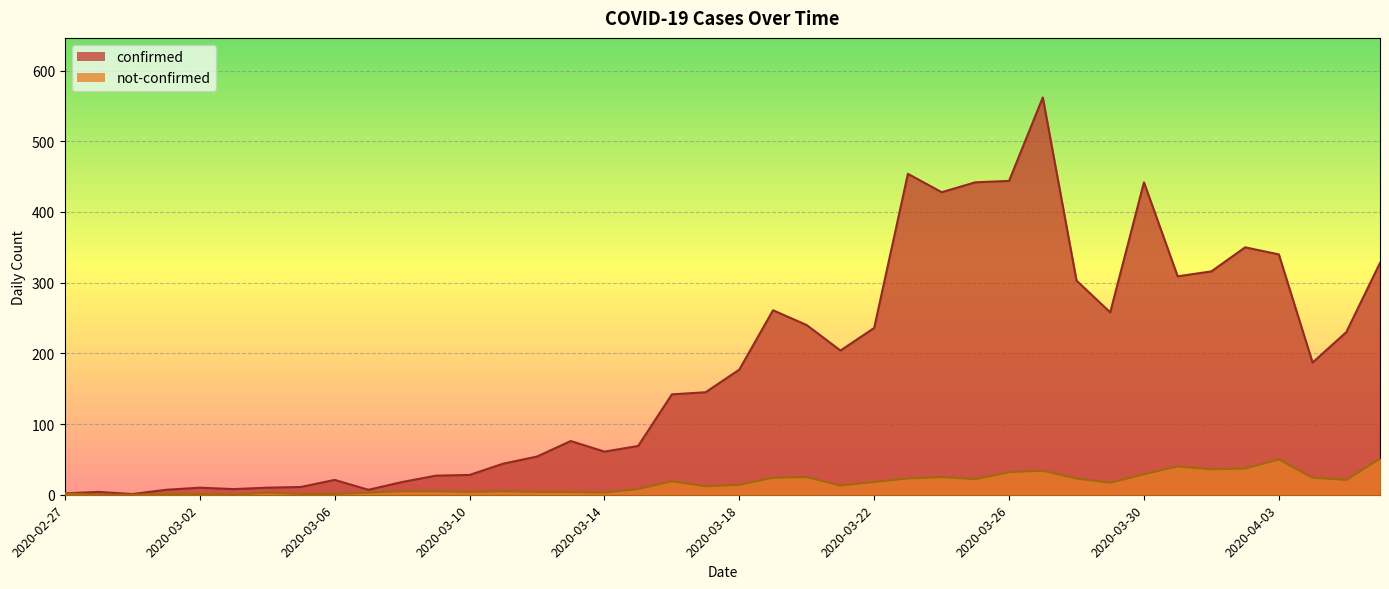

Reading left to right, extract all data points from this chart.

confirmed: 2020-02-27=2	2020-02-28=4	2020-02-29=1	2020-03-01=7	2020-03-02=10	2020-03-03=8	2020-03-04=10	2020-03-05=11	2020-03-06=21	2020-03-07=7	2020-03-08=18	2020-03-09=27	2020-03-10=28	2020-03-11=44	2020-03-12=54	2020-03-13=76	2020-03-14=61	2020-03-15=69	2020-03-16=142	2020-03-17=145	2020-03-18=177	2020-03-19=261	2020-03-20=240	2020-03-21=204	2020-03-22=236	2020-03-23=454	2020-03-24=428	2020-03-25=442	2020-03-26=444	2020-03-27=562	2020-03-28=303	2020-03-29=258	2020-03-30=442	2020-03-31=309	2020-04-01=316	2020-04-02=350	2020-04-03=340	2020-04-04=187	2020-04-05=230	2020-04-06=328
not-confirmed: 2020-02-27=2	2020-02-28=0	2020-02-29=0	2020-03-01=1	2020-03-02=1	2020-03-03=0	2020-03-04=3	2020-03-05=1	2020-03-06=1	2020-03-07=3	2020-03-08=5	2020-03-09=5	2020-03-10=4	2020-03-11=5	2020-03-12=4	2020-03-13=4	2020-03-14=3	2020-03-15=8	2020-03-16=19	2020-03-17=12	2020-03-18=14	2020-03-19=24	2020-03-20=25	2020-03-21=13	2020-03-22=18	2020-03-23=23	2020-03-24=25	2020-03-25=22	2020-03-26=32	2020-03-27=34	2020-03-28=23	2020-03-29=17	2020-03-30=29	2020-03-31=40	2020-04-01=36	2020-04-02=37	2020-04-03=50	2020-04-04=24	2020-04-05=21	2020-04-06=51